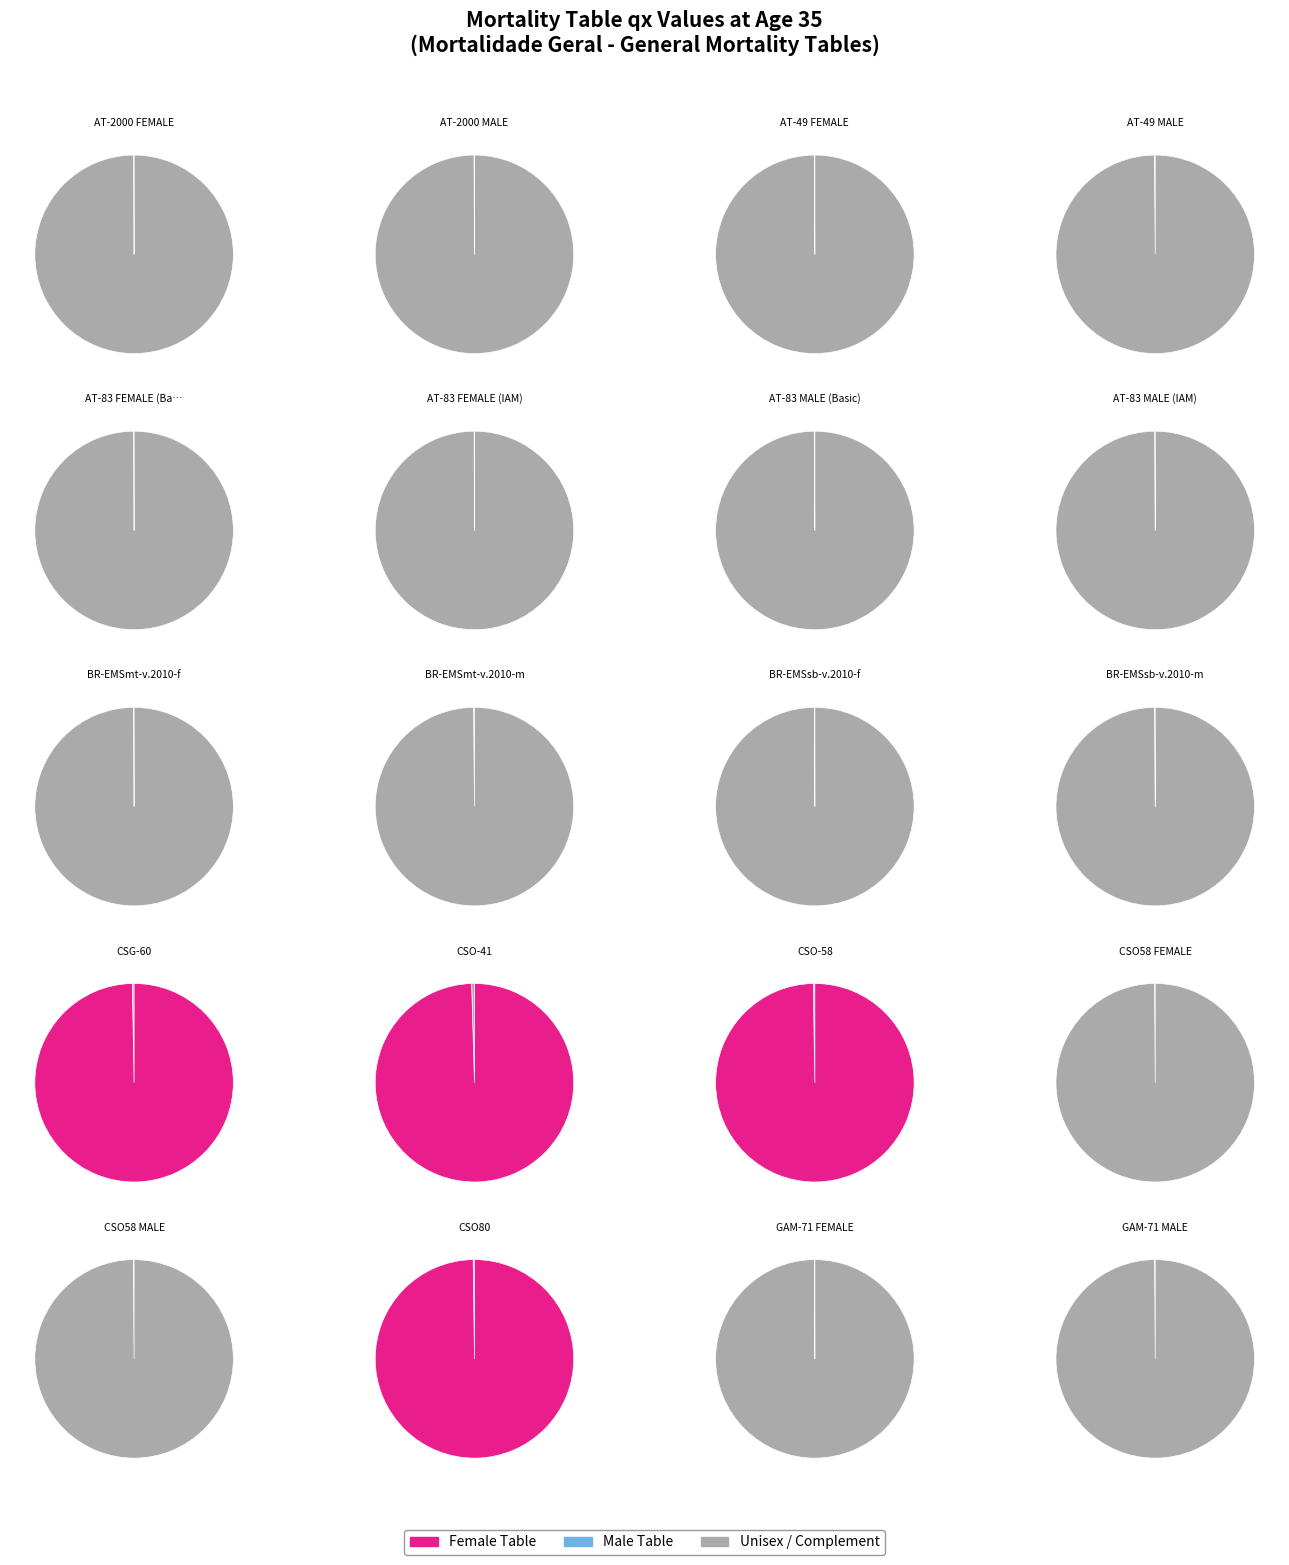

Rank the categories by value from lowest to highest.

BR-EMSsb-v.2010-f, AT-2000 FEMALE, AT-83 FEMALE (Basic), AT-83 FEMALE (IAM), BR-EMSmt-v.2010-f, GAM-71 FEMALE, AT-2000 MALE, AT-83 MALE (IAM), AT-49 FEMALE, AT-83 MALE (Basic), BR-EMSsb-v.2010-m, GAM-71 MALE, CSO58 FEMALE, CSO58 MALE, AT-49 MALE, BR-EMSmt-v.2010-m, CSO80, CSO-58, CSG-60, CSO-41